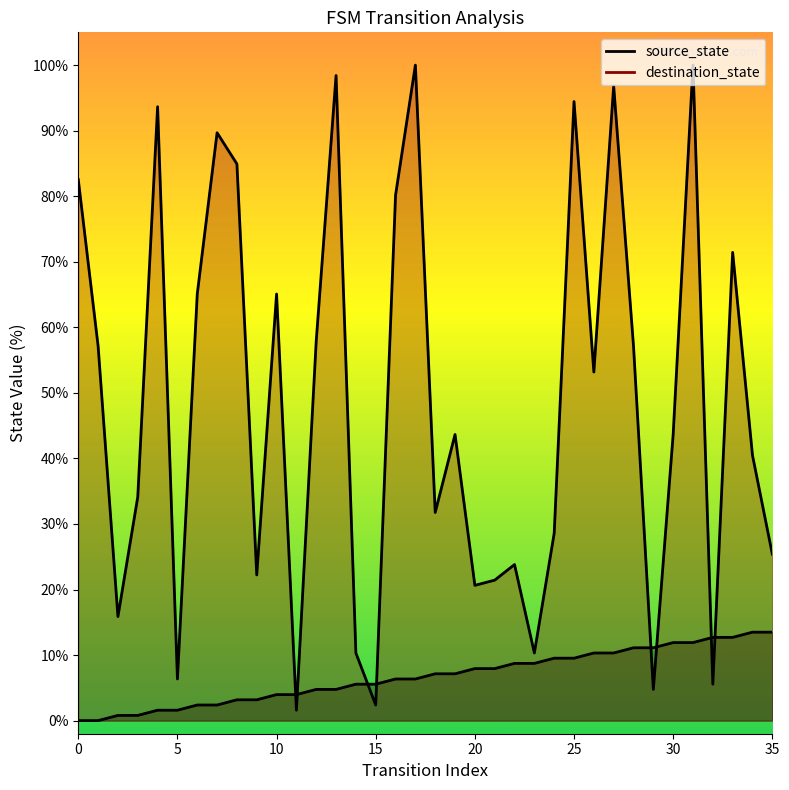

Reading left to right, extract all data points from this chart.

source_state: 0.0	0.0	0.8	0.8	1.6	1.6	2.4	2.4	3.2	3.2	4.0	4.0	4.8	4.8	5.6	5.6	6.3	6.3	7.1	7.1	7.9	7.9	8.7	8.7	9.5	9.5	10.3	10.3	11.1	11.1	11.9	11.9	12.7	12.7	13.5	13.5
destination_state: 82.5	57.1	15.9	34.1	93.7	6.3	65.1	89.7	84.9	22.2	65.1	1.6	57.9	98.4	10.3	2.4	80.2	100.0	31.7	43.7	20.6	21.4	23.8	10.3	28.6	94.4	53.2	96.8	57.1	4.8	43.7	100.0	5.6	71.4	40.5	25.4